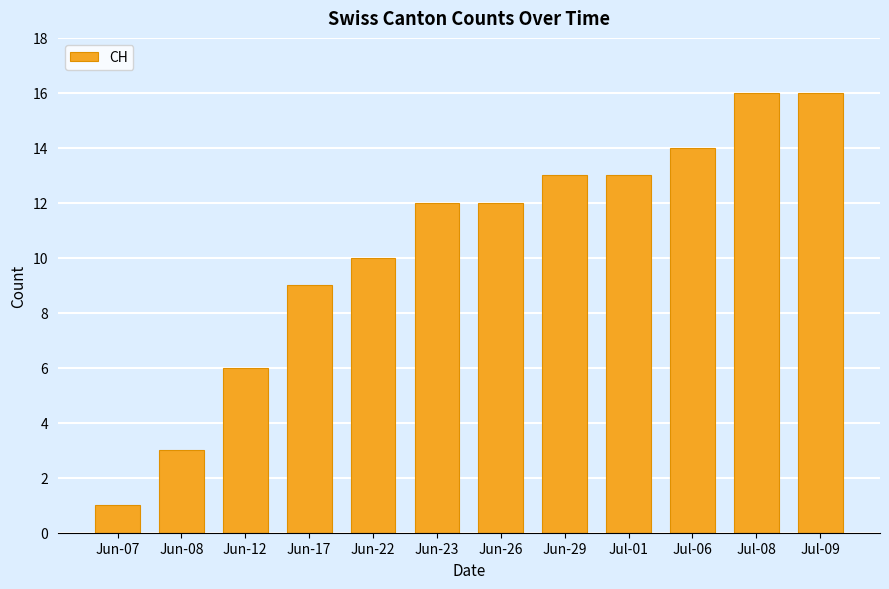

What is the sum of all values?

125